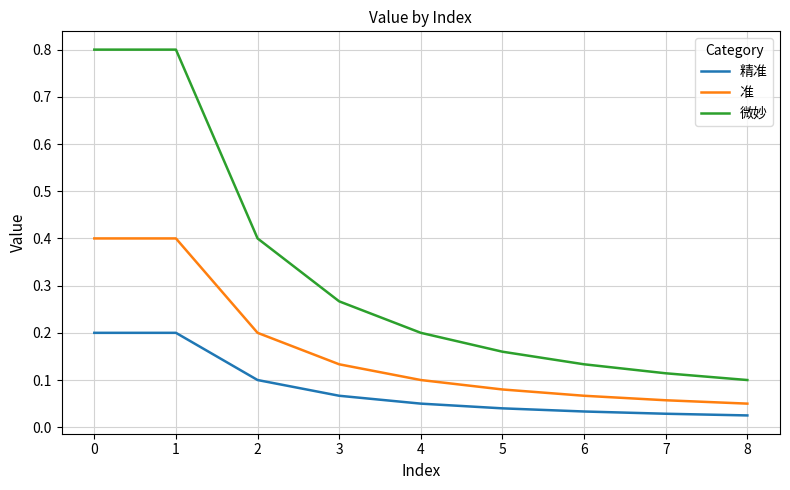

Which series has the largest range (max minus min)?

微妙